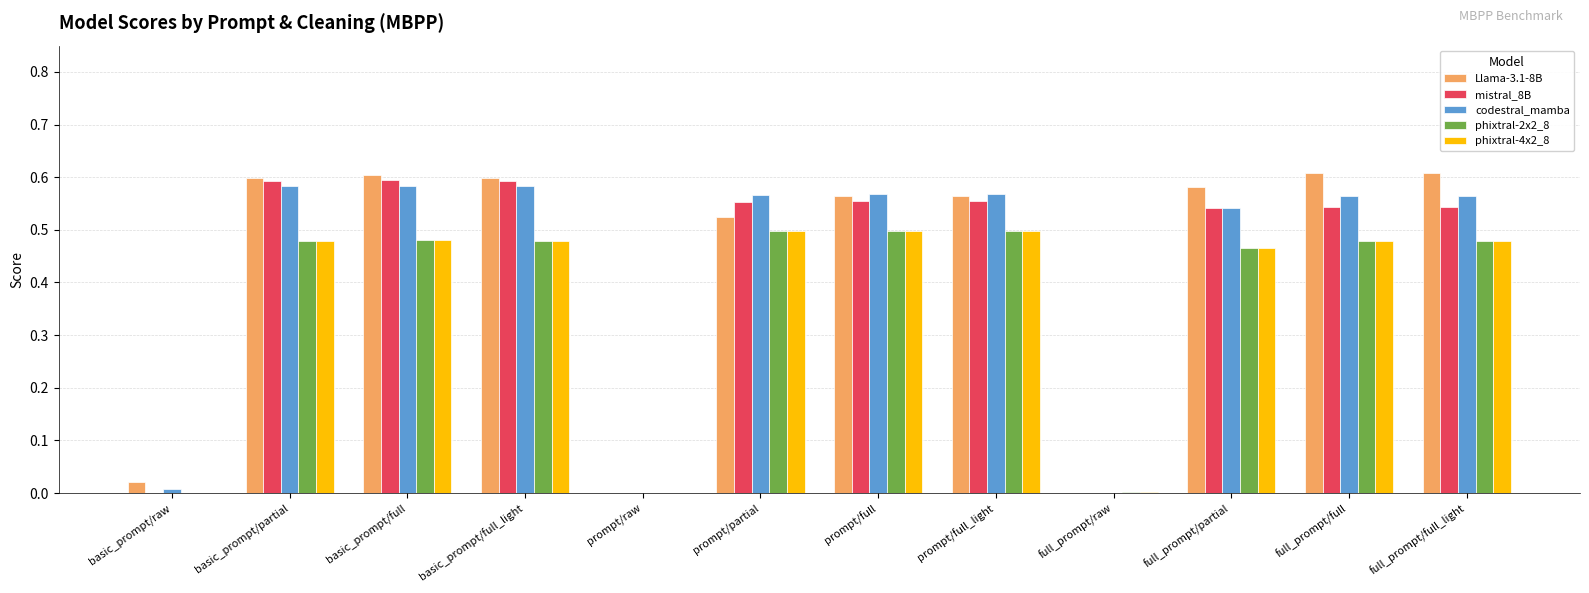

The value of phixtral-2x2_8 at basic_prompt/full_light is 0.5. True or false?

True